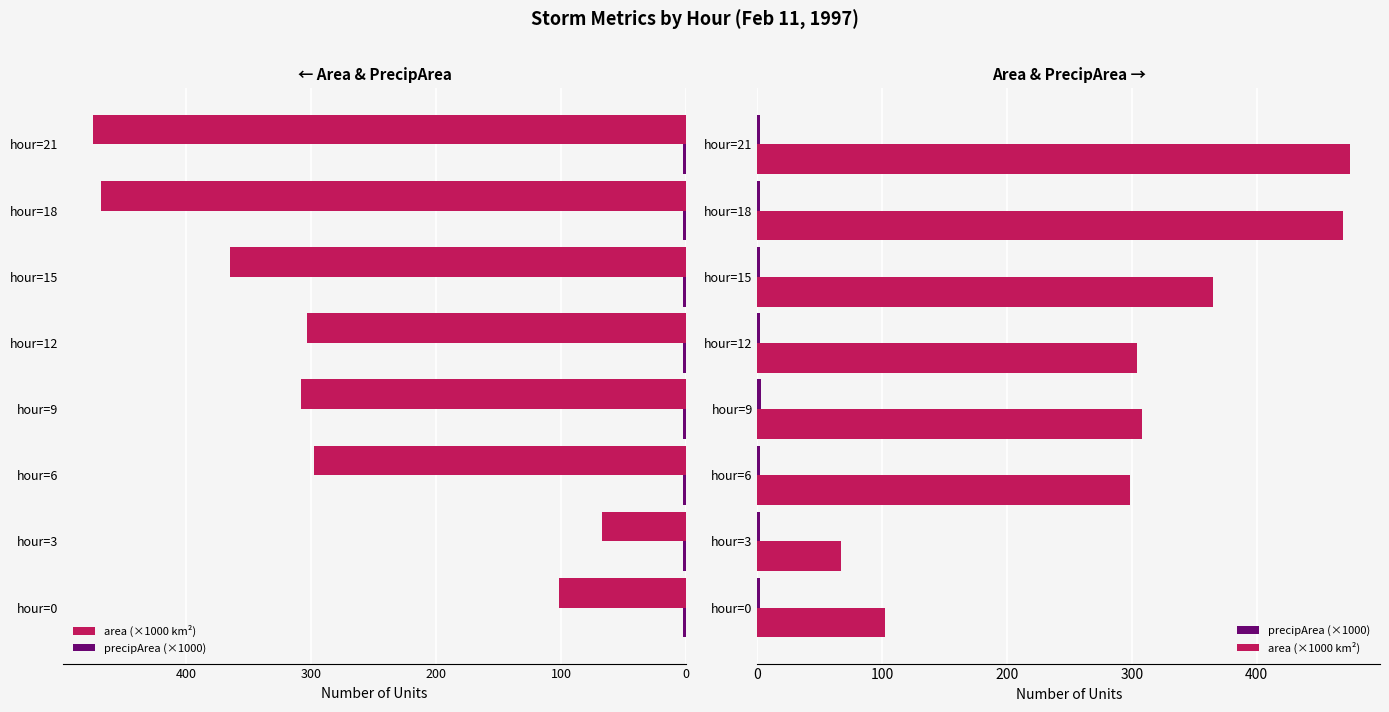

The value of precipArea (×1000) at hour=18 is 2.4. True or false?

True